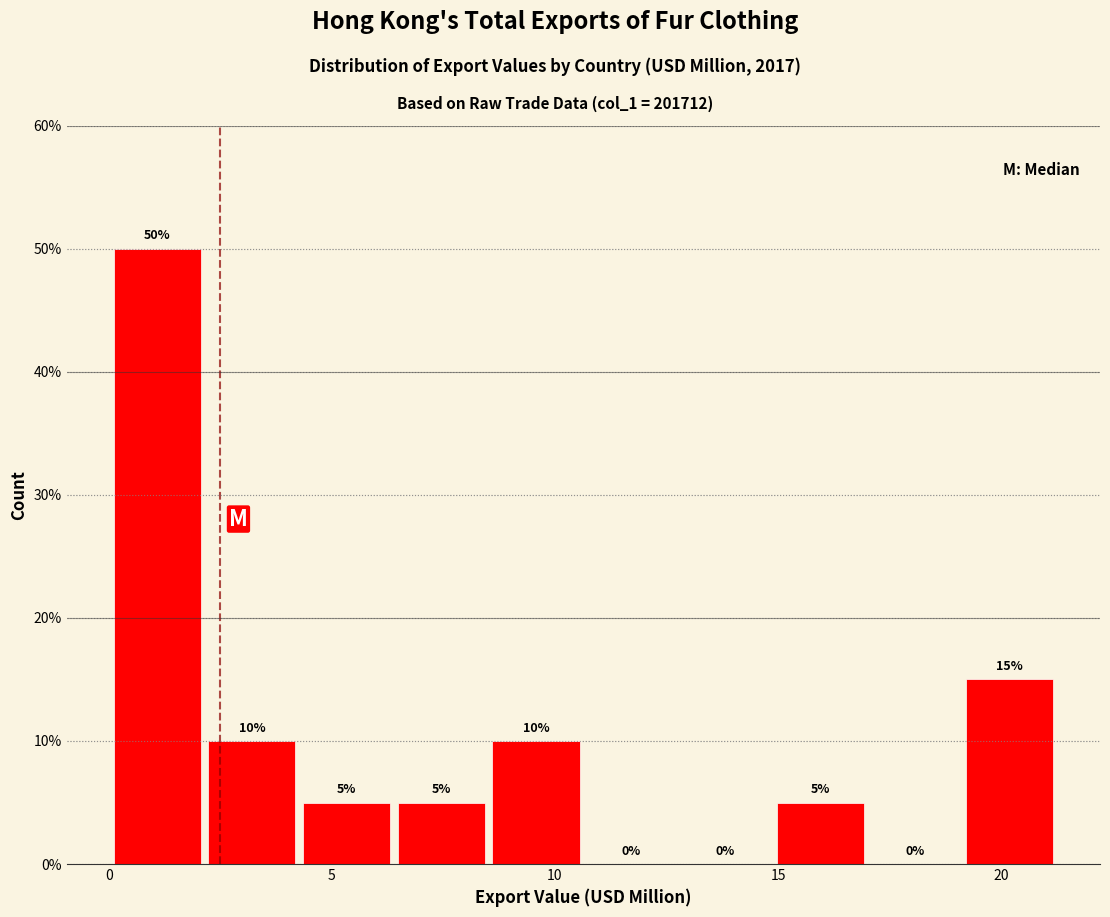

What is the height of the bar covering 8.5 to 10.5 on the x-axis? The bar edges are not printed on the chart, so give them approximately, as read against the axis.

10